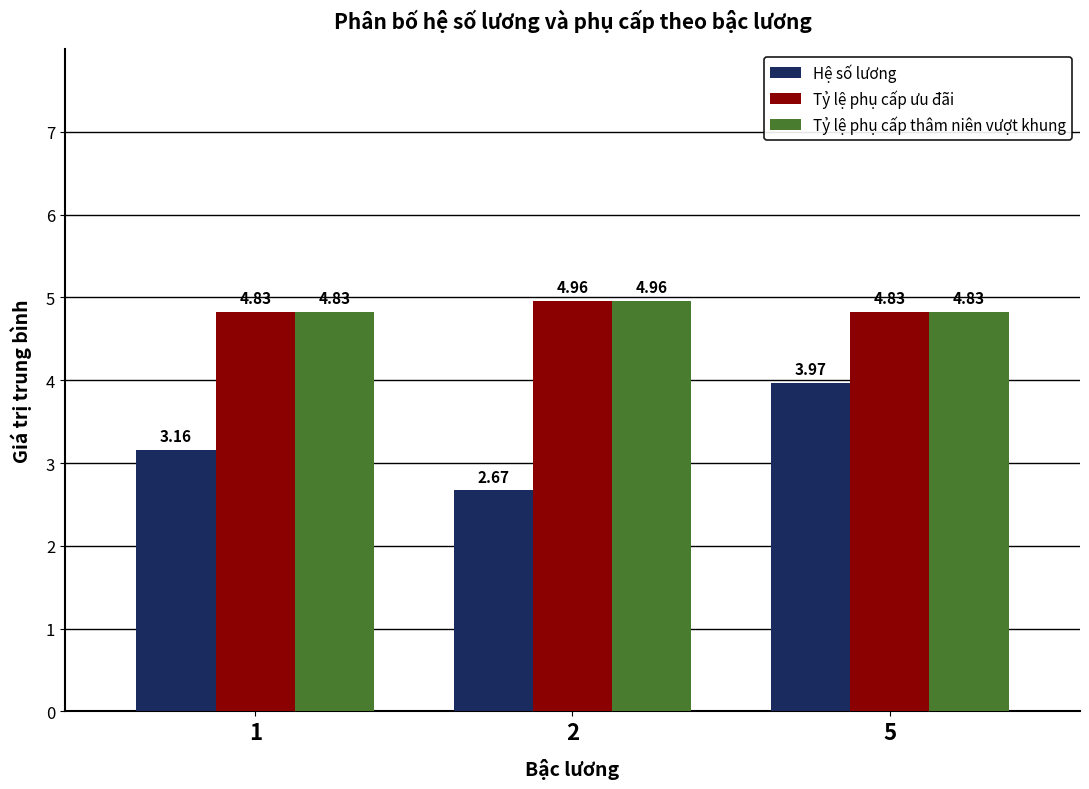

Is it true that Hệ số lương equals 1.2 at 5?

False